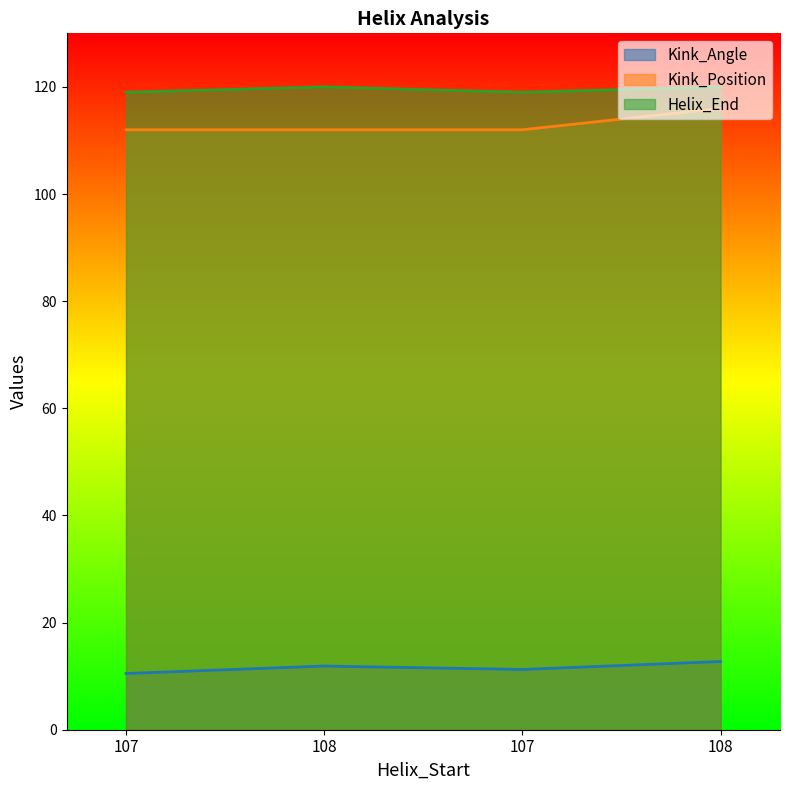

What is the difference between the maximum and minimum values in the Helix_End series?

1.0